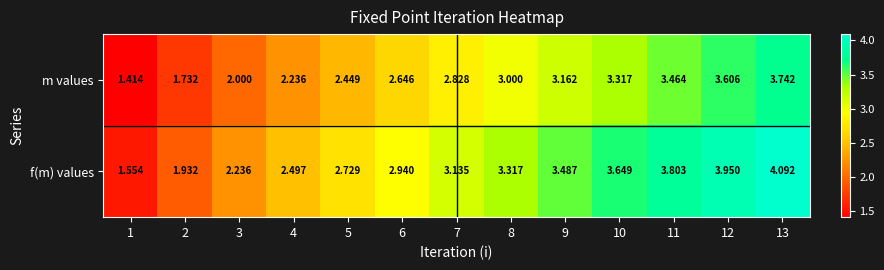

Which series changed the most between 11 and 12?

f(m) values